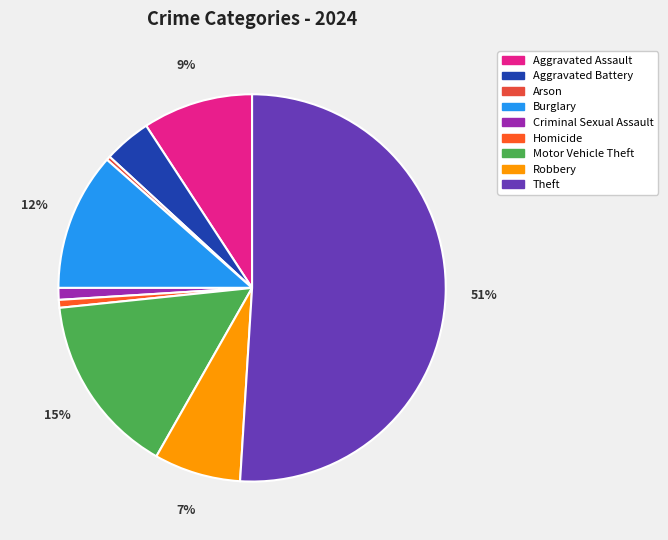

The Robbery slice represents 7% of the pie. True or false?

True